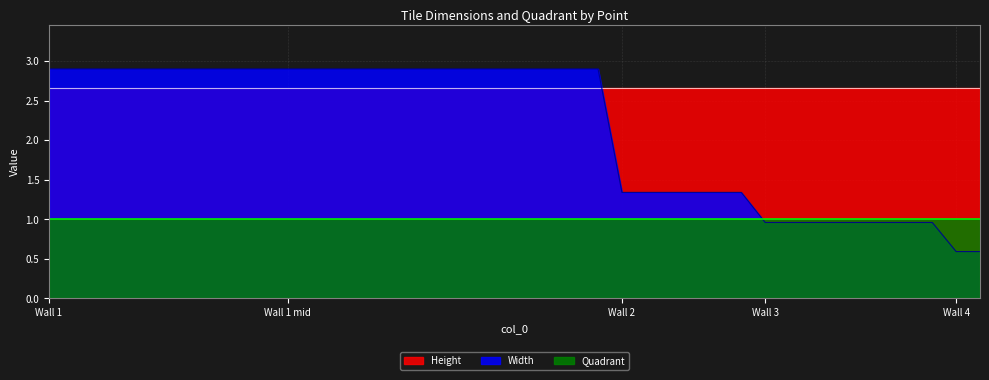

Does the chart have visible grid lines?

Yes